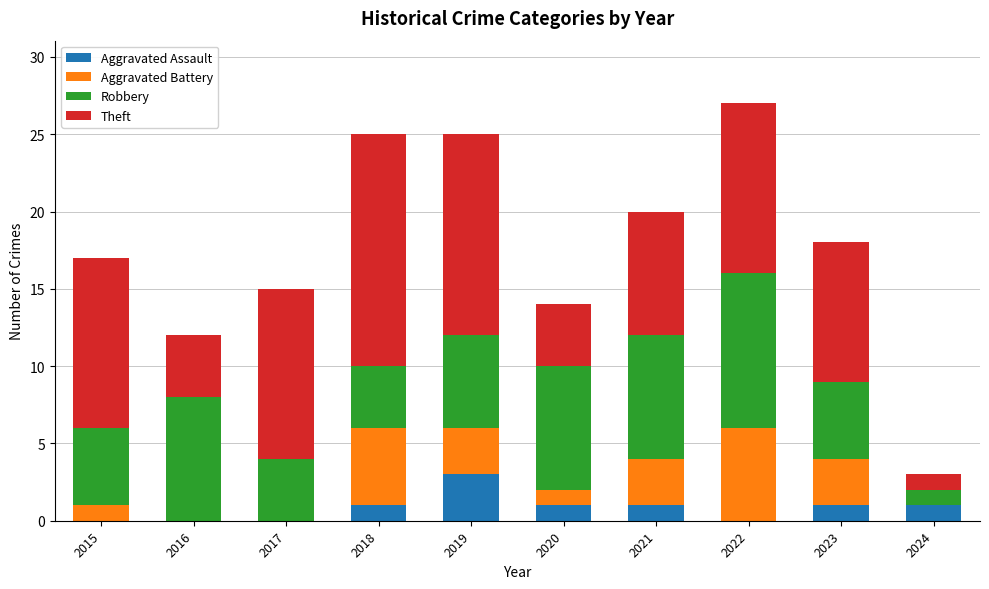

The Aggravated Assault series shows 0 at 2023. True or false?

False